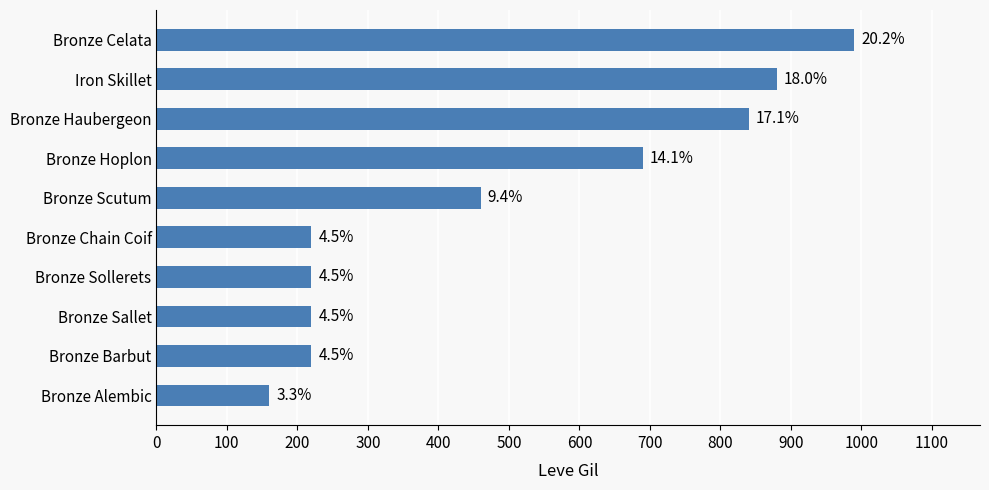

How many bars are there in total?

10